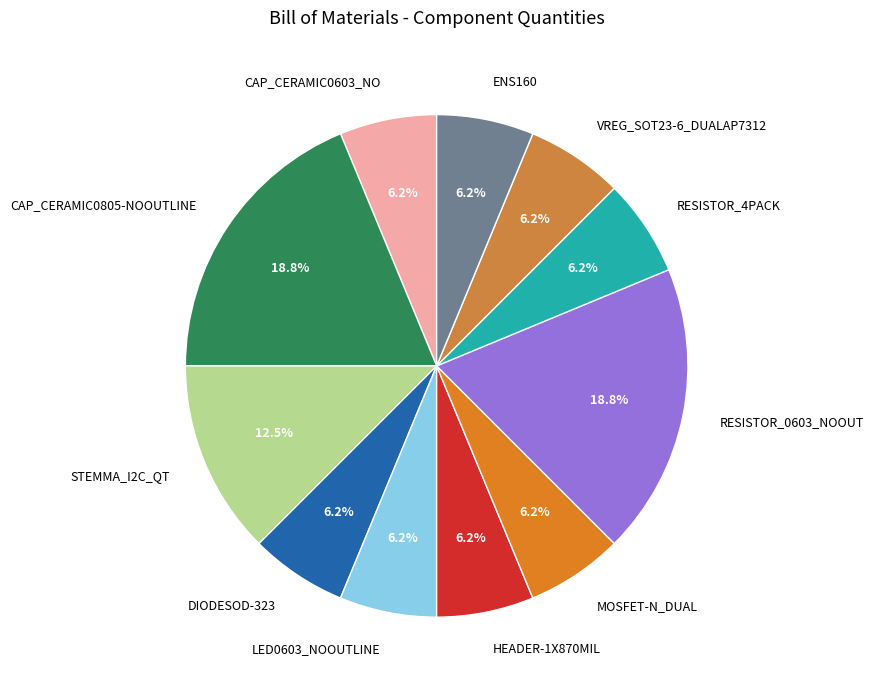

Which has a higher value, CAP_CERAMIC0805-NOOUTLINE or CAP_CERAMIC0603_NO?

CAP_CERAMIC0805-NOOUTLINE